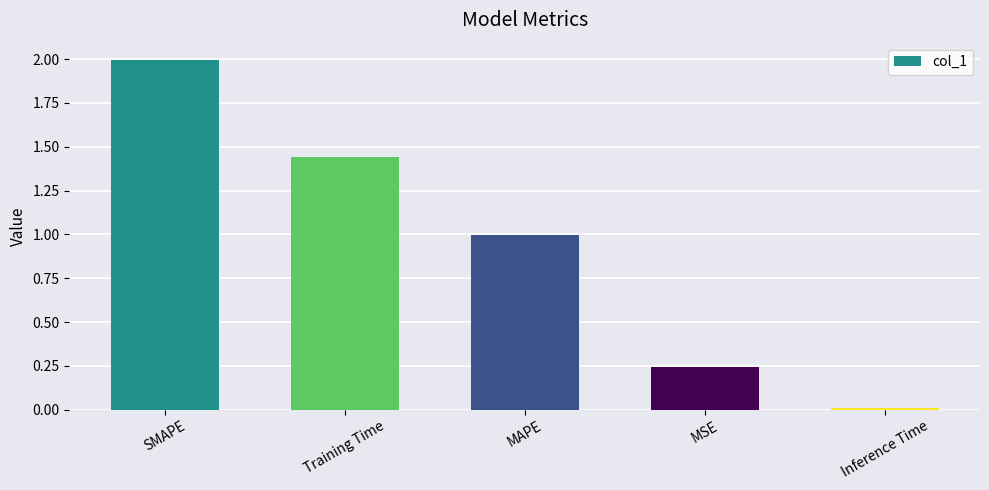

List the labels in order of value, smallest first.

Inference Time, MSE, MAPE, Training Time, SMAPE